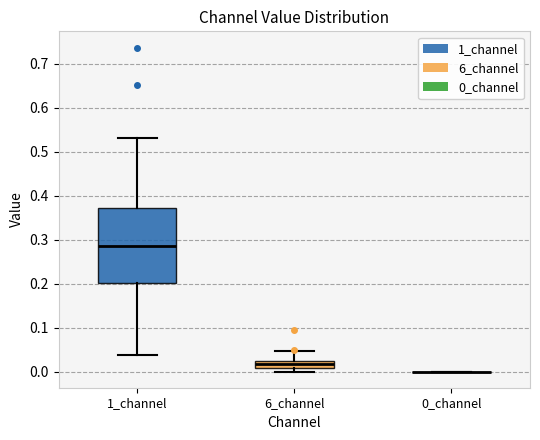

Reading left to right, read every box against the y-axis: the position of its median line, the range the box covers, and the ends of its whiskers. The values are not printed on the chart, so give them approximately, as read against the axis.

1_channel: median 0.29, box 0.20 to 0.37, whiskers 0.04 to 0.53
6_channel: median 0.02 (inside the box), box 0.01 to 0.02, whiskers 0.00 to 0.05
0_channel: box collapsed to a line at 0.00, whiskers 0.00 to 0.00